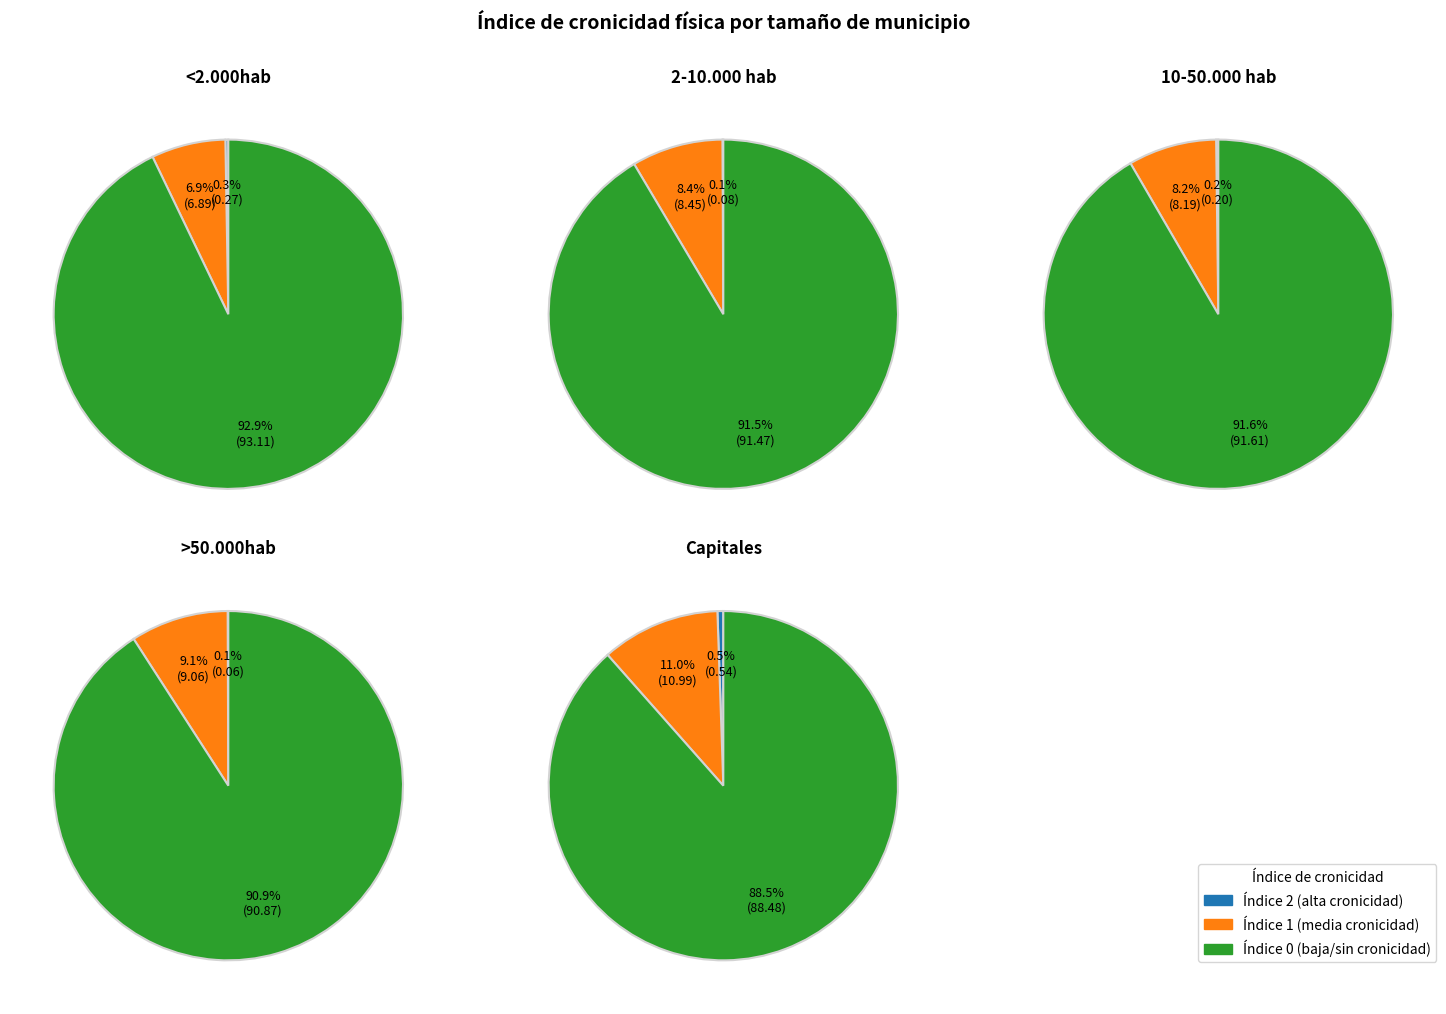

Which category has the smallest portion of the pie?

>50.000hab